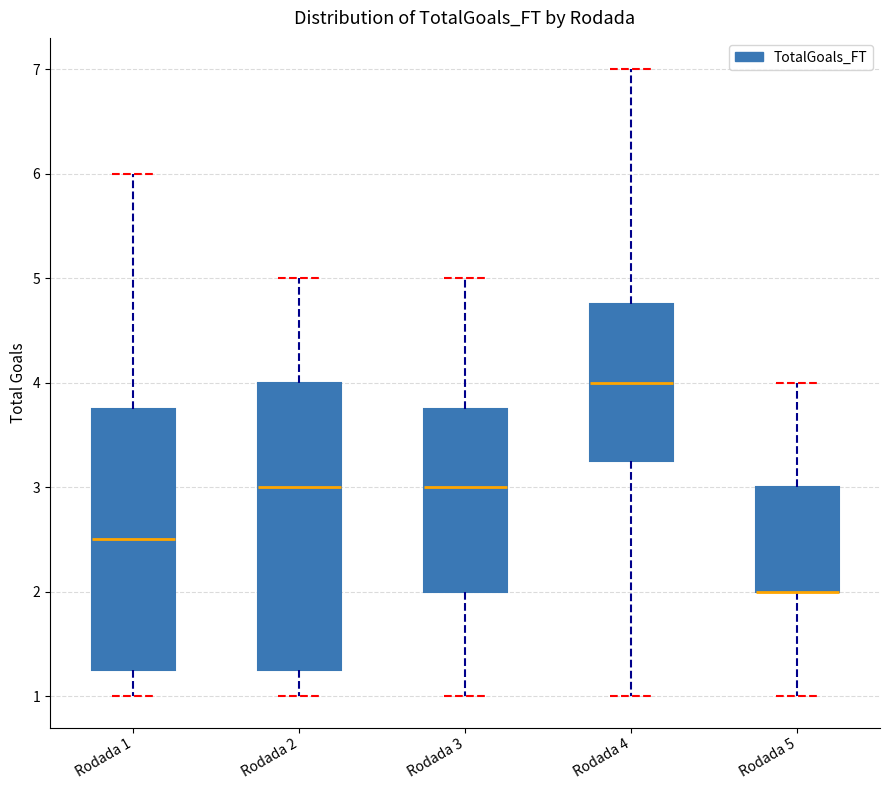

Which box is the tallest, from its lower edge to its upper edge?

Rodada 2